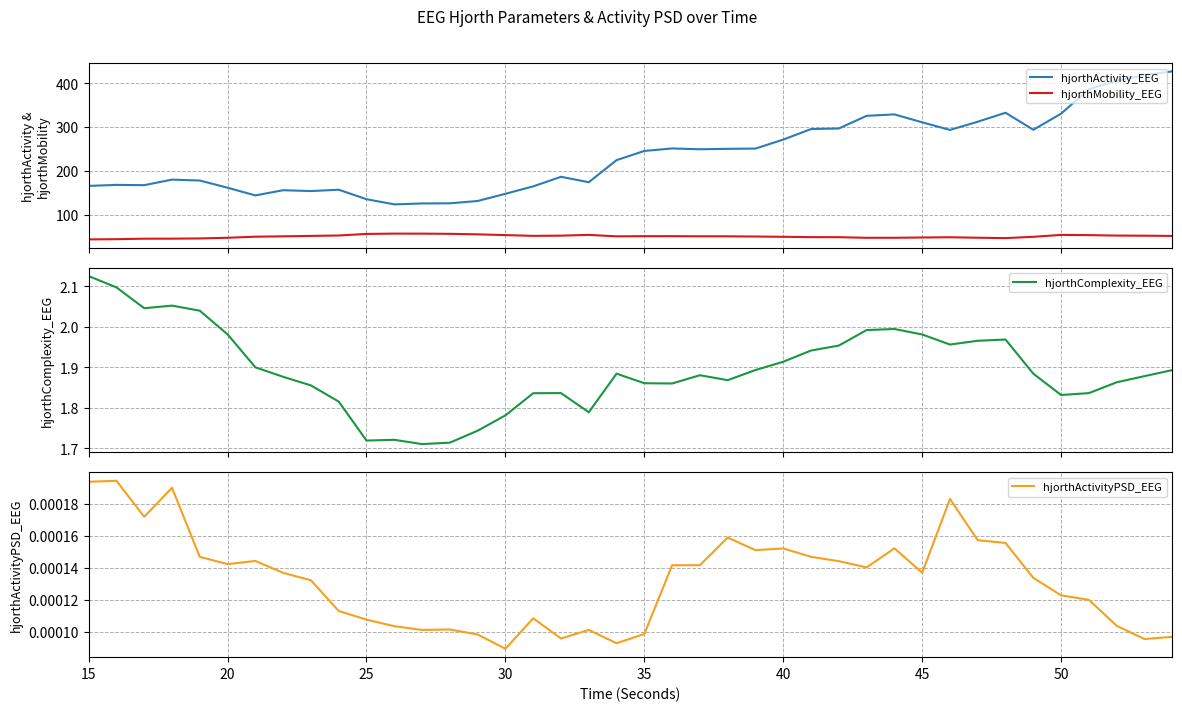

What is the lowest value of the hjorthMobility_EEG series?

44.2